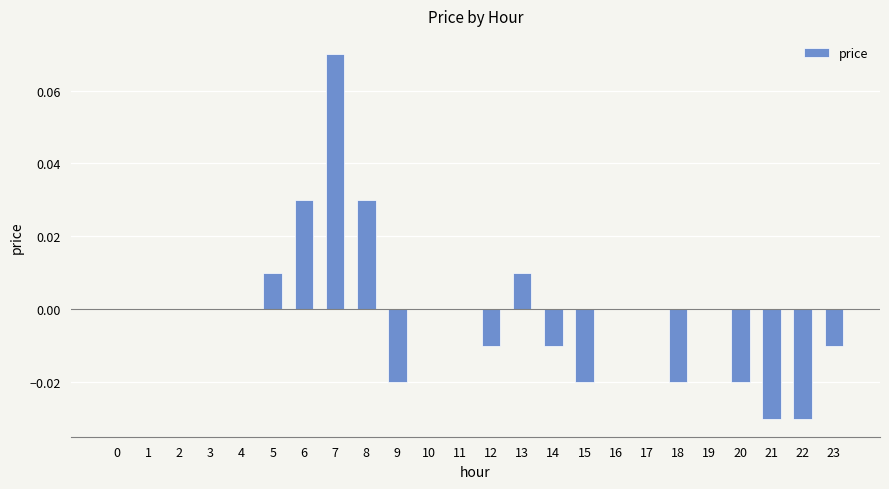

How many data points does each series have?

24